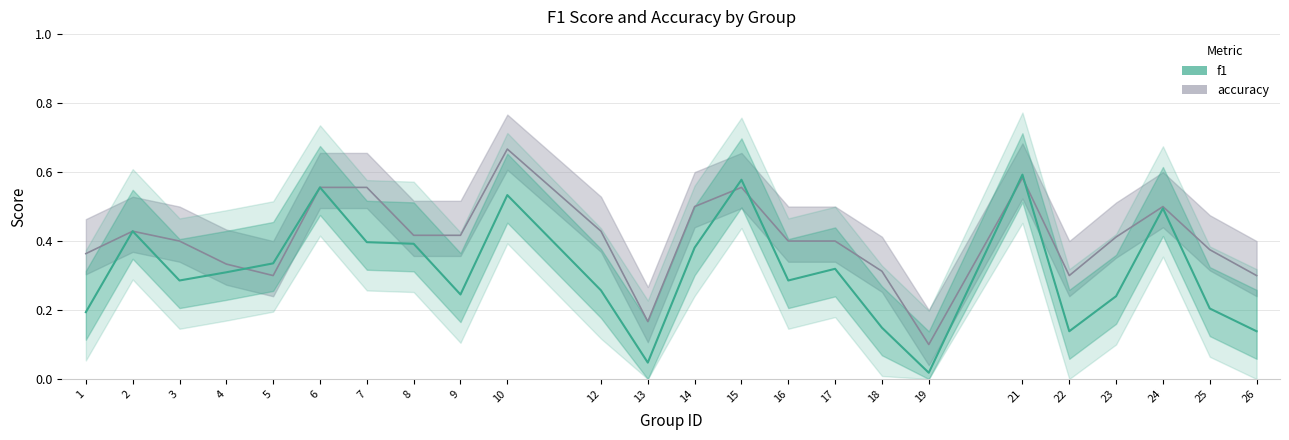

At 23, list the series in order from largest to smallest.

accuracy, f1